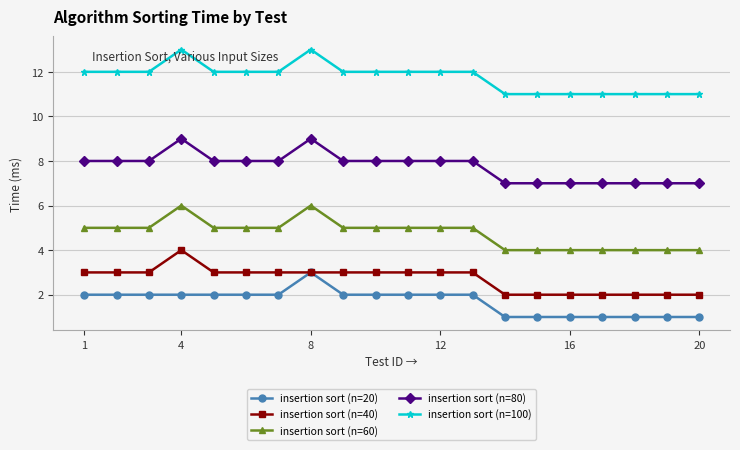

True or false: insertion sort (n=20) and insertion sort (n=60) intersect in this chart.

False